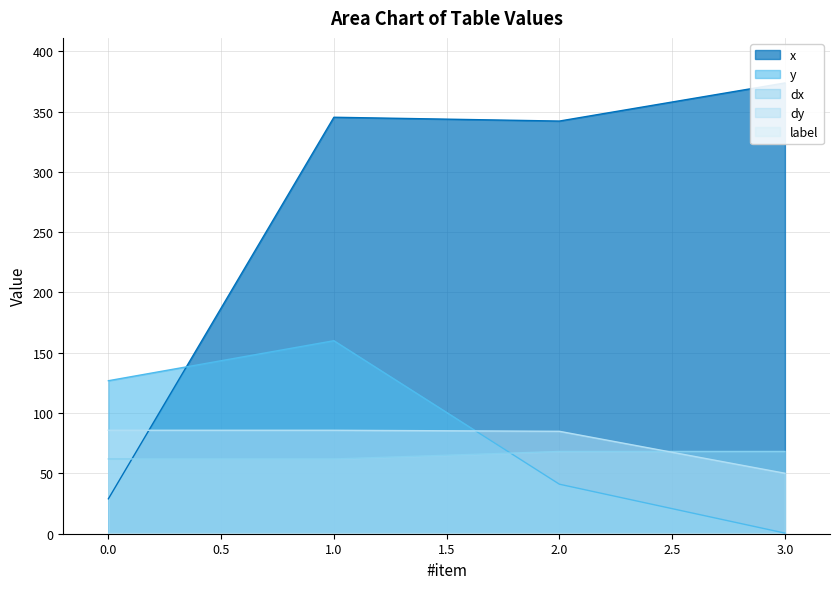

Reading right to left, extract all data points from this chart.

x: 3=373.7	2=342.1	1=345.3	0=28.9
y: 3=0.5	2=41.1	1=160.0	0=126.8
dx: 3=68.2	2=68.2	1=62.0	0=62.0
dy: 3=50.1	2=84.9	1=85.8	0=85.8